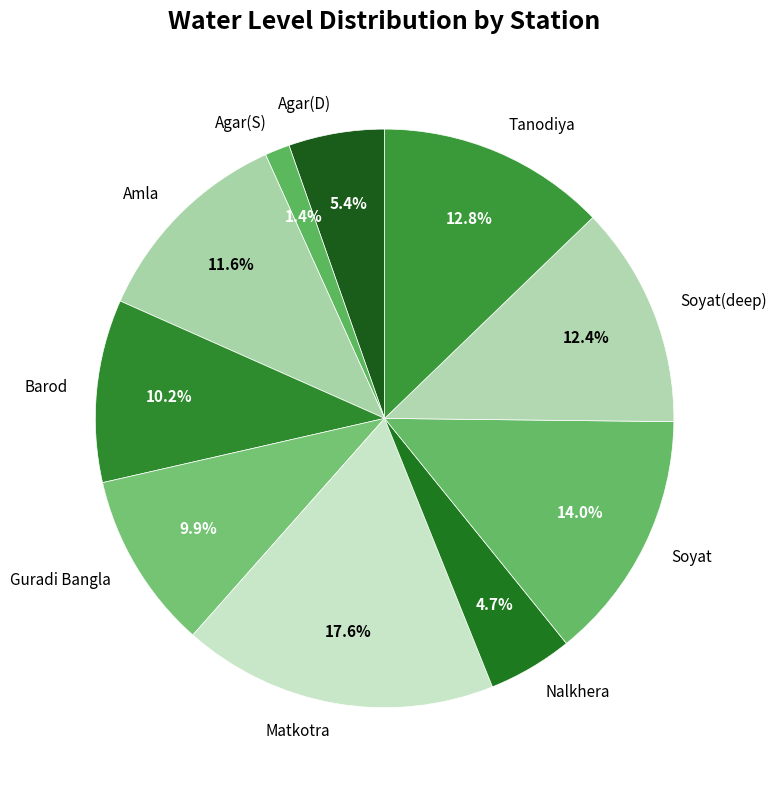

Which category has the smallest portion of the pie?

Agar(S)